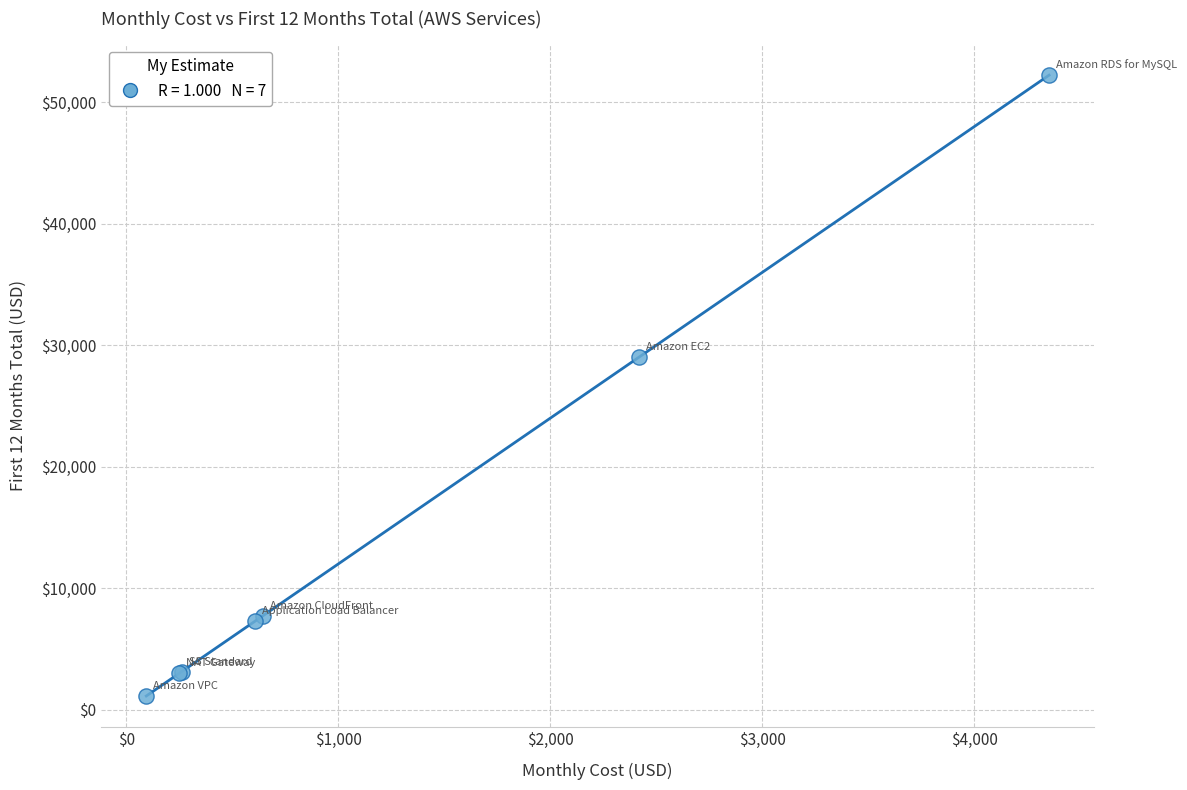

What Y value in the scatter plot is closest to 26674?

29022.7